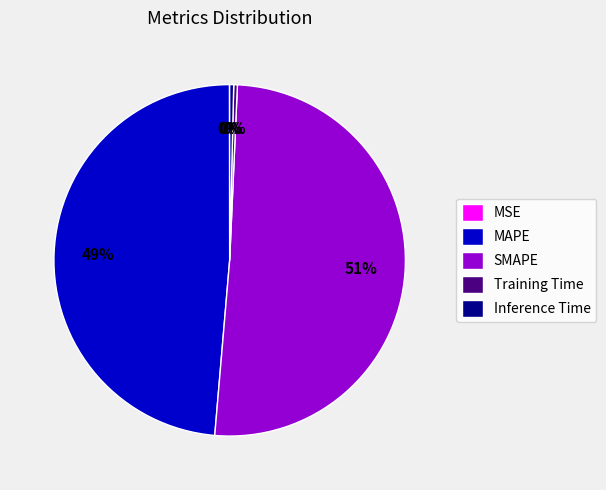

To the nearest percent, what is the average slice percentage?

20%